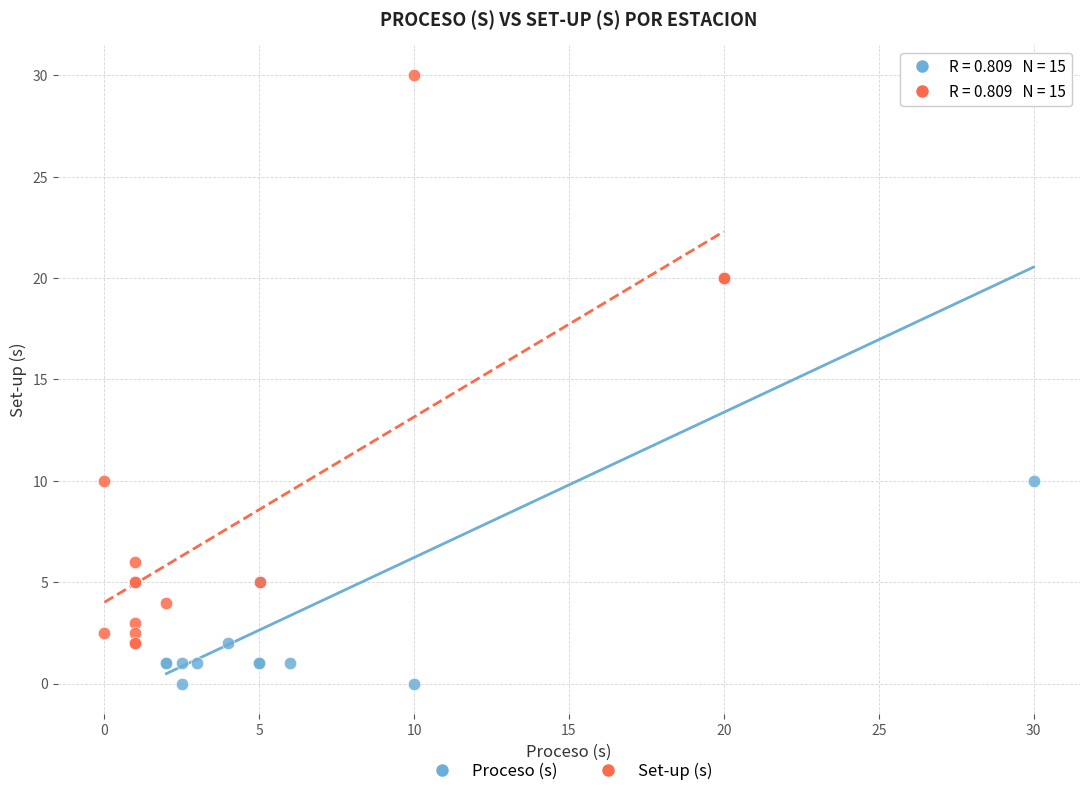

Which series has the largest Y range (max minus min)?

Set-up (s)